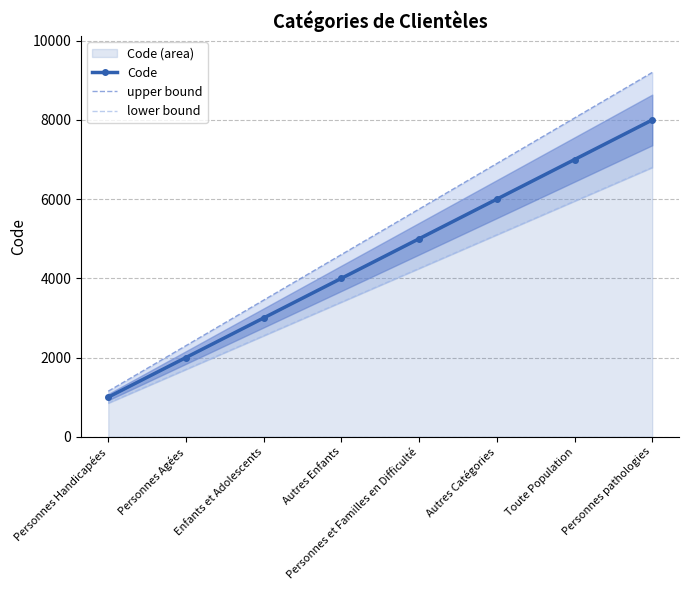

What is the sum of all Code values?

36000